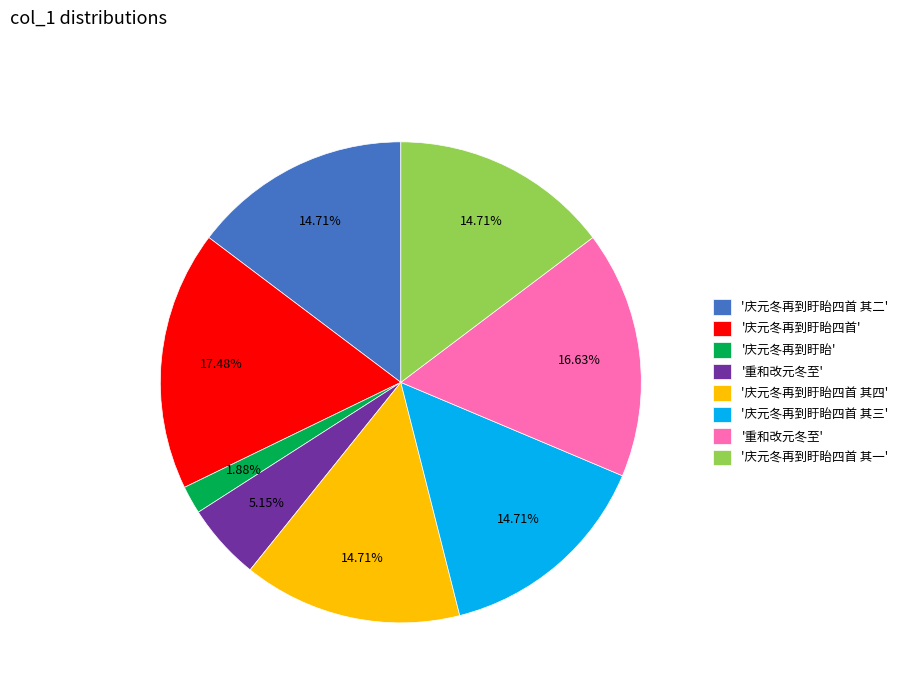

Is there any slice that represents more than half of the pie?

No